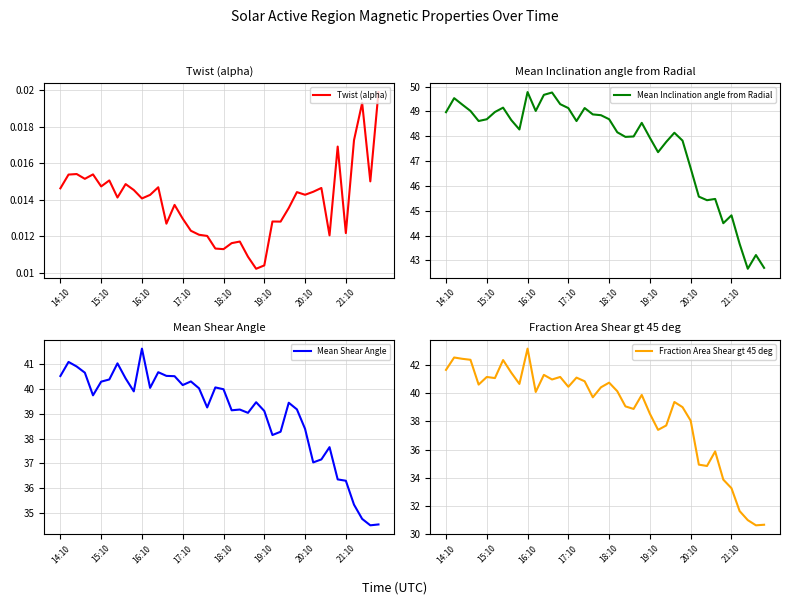

At which label does Mean Shear Angle reach its peak?

16:10